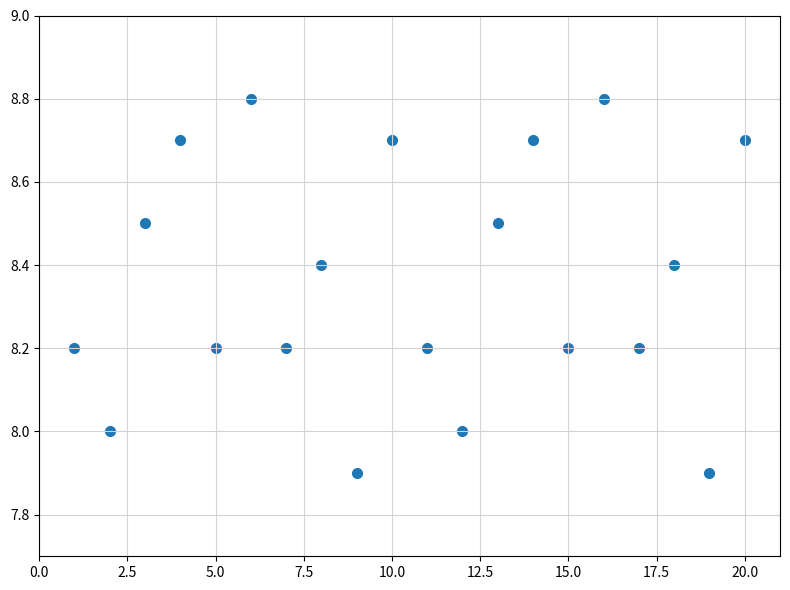

What is the range of X values (max minus min)?

19.0